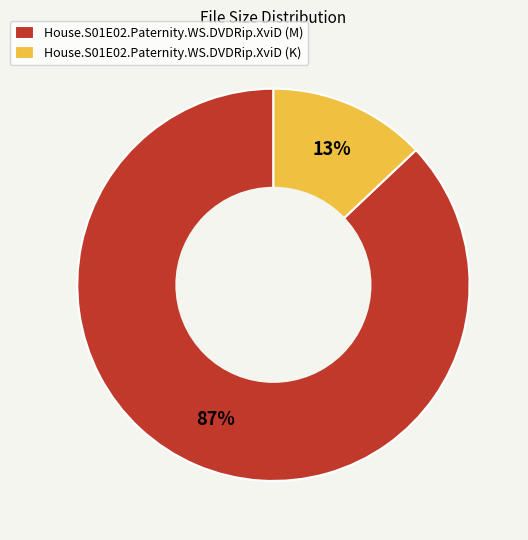

Is it true that House.S01E02.Paternity.WS.DVDRip.XviD (M) is 74% of the pie?

False